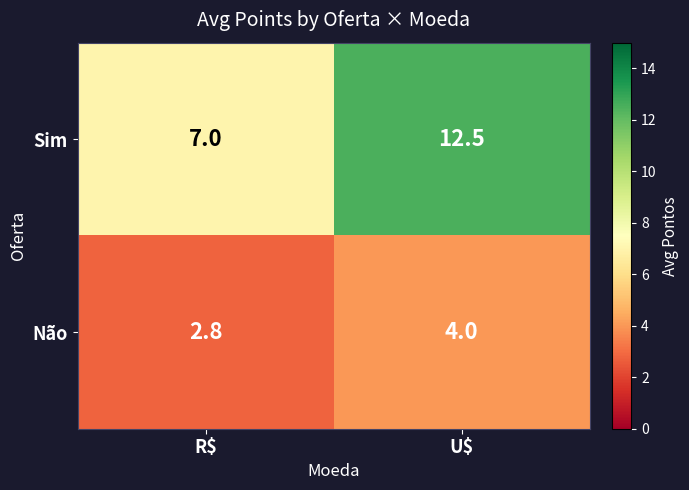

List the series in order of their overall mean, lowest first.

Não, Sim